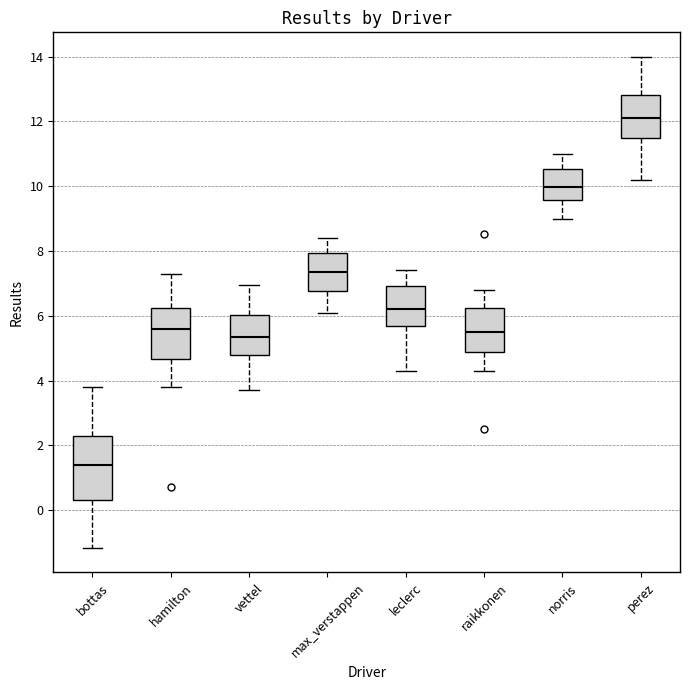

Which box is the tallest, from its lower edge to its upper edge?

bottas